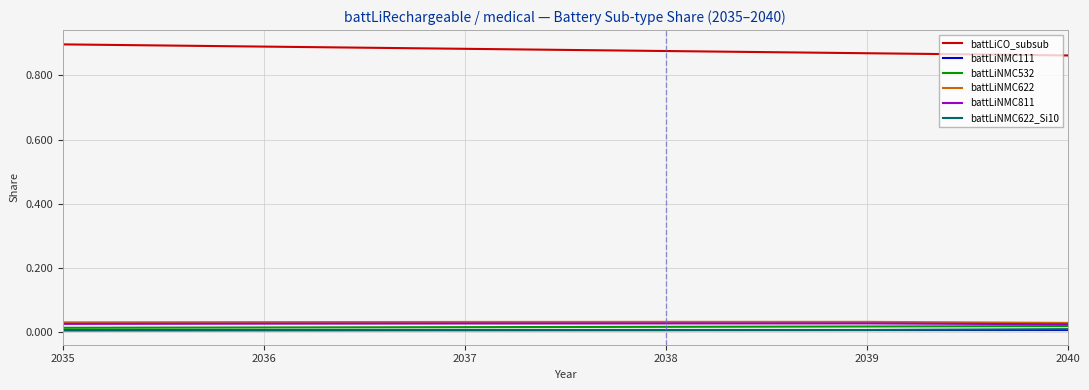

How many lines are shown in the chart?

6